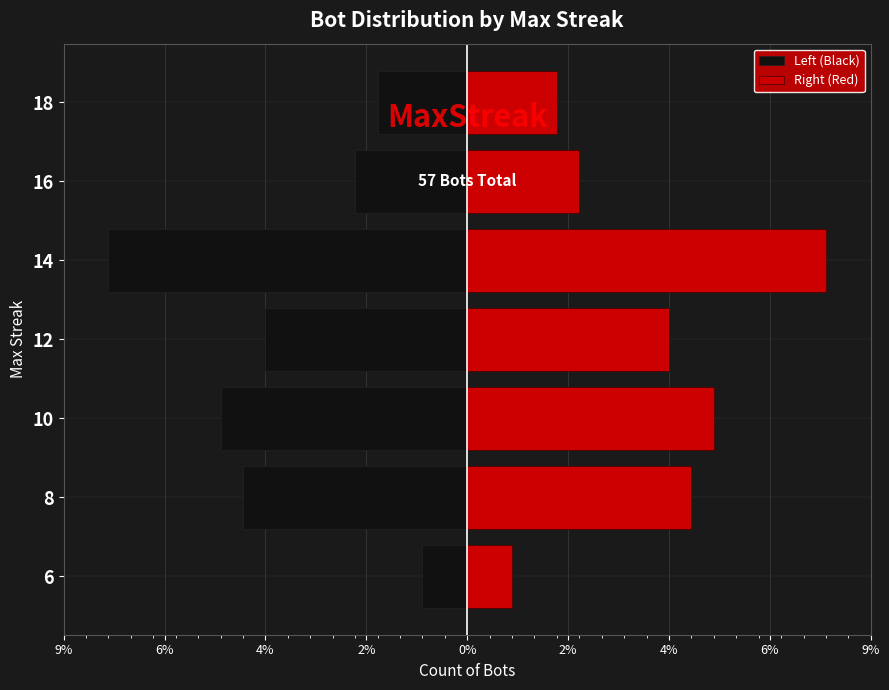

Which series has the widest spread of values?

Left (Black)